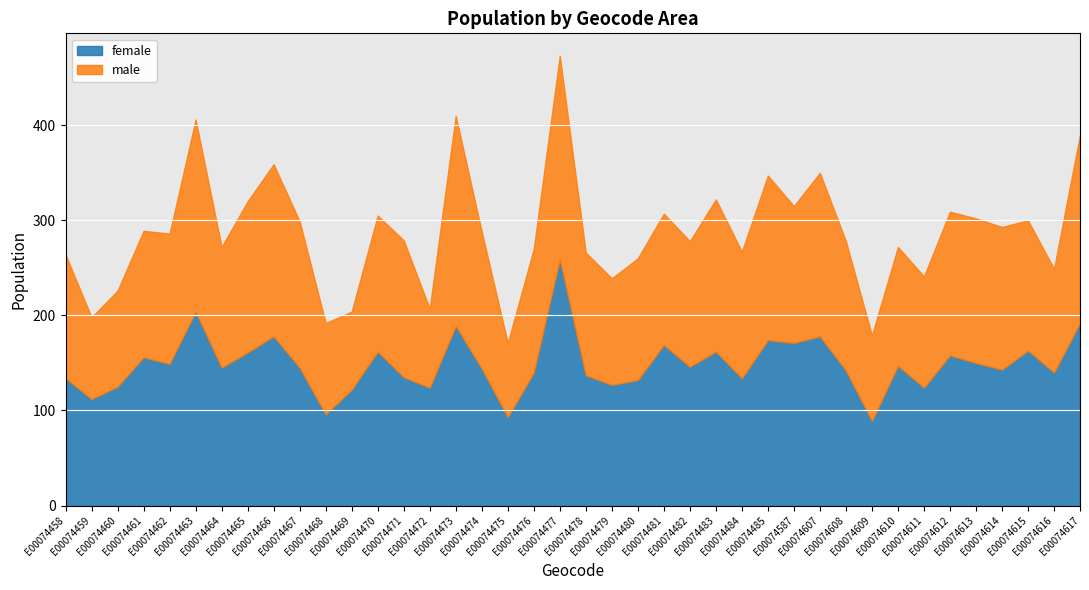

What is the greatest value displayed?

259